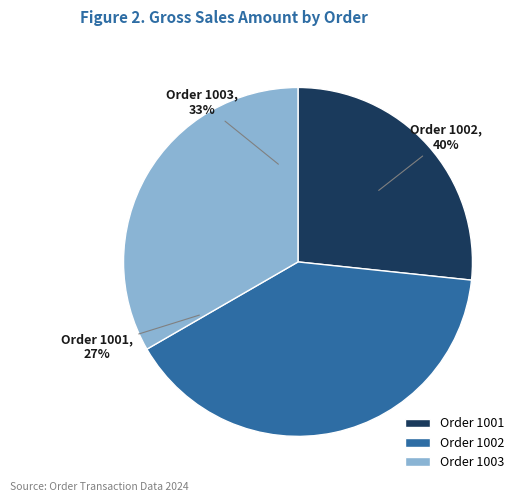

To the nearest percent, what is the difference between the largest and smallest slice percentages?

13%